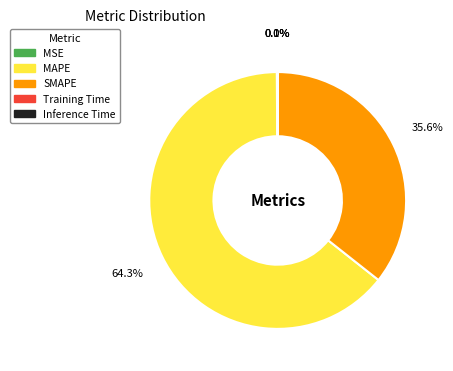

Is there a majority slice in this chart?

Yes